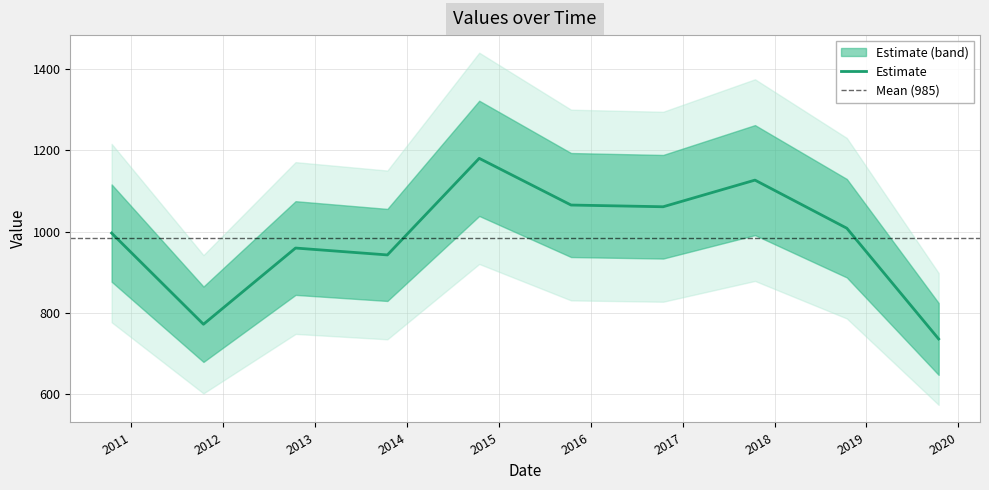

How many lines are shown in the chart?

1